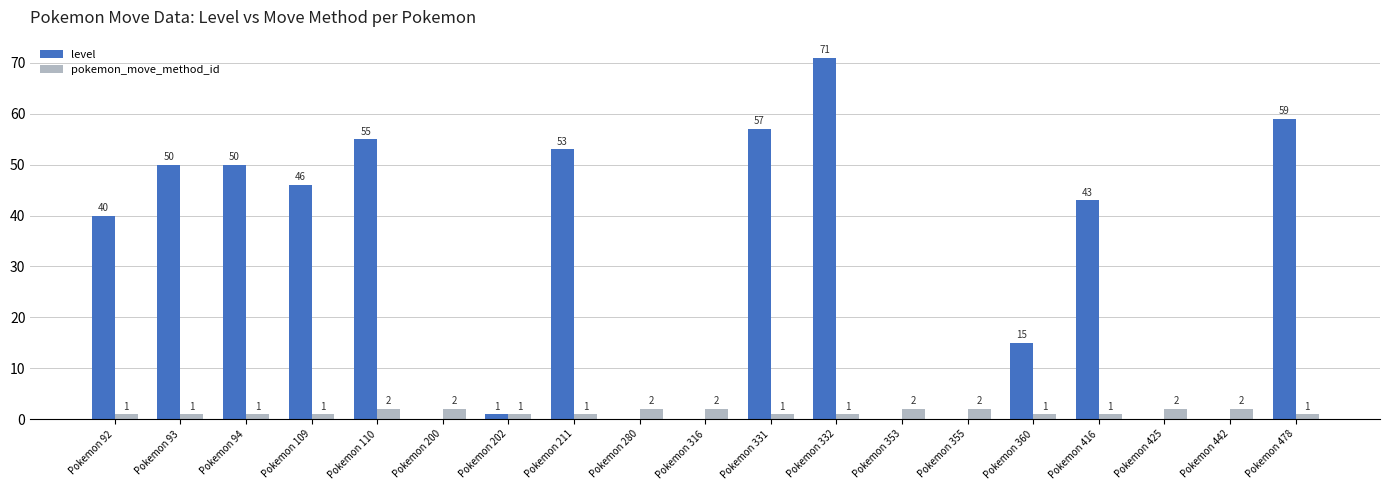

What is the highest value of the pokemon_move_method_id series?

2